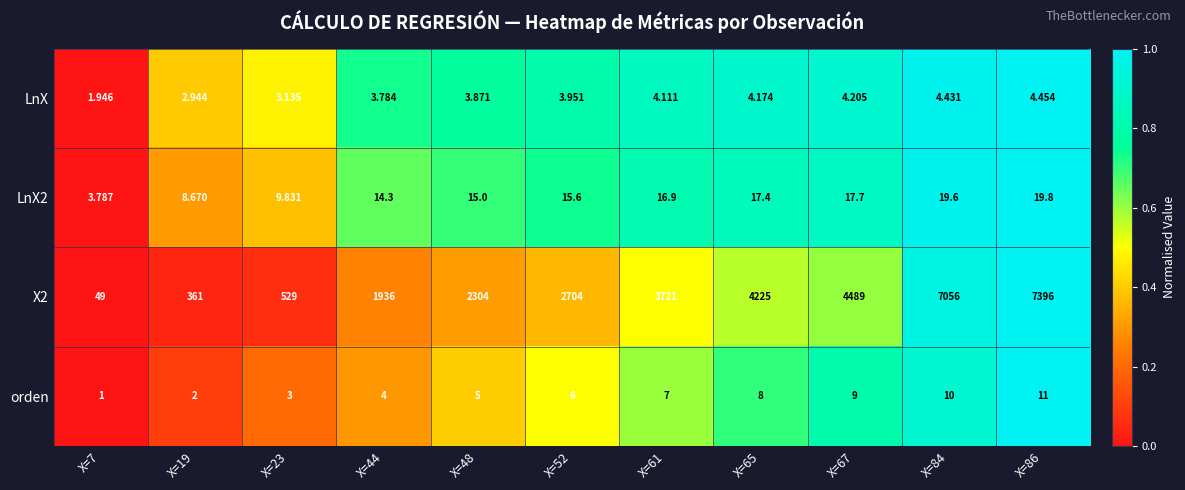

At X=86, list the series in order from largest to smallest.

X2, LnX2, orden, LnX